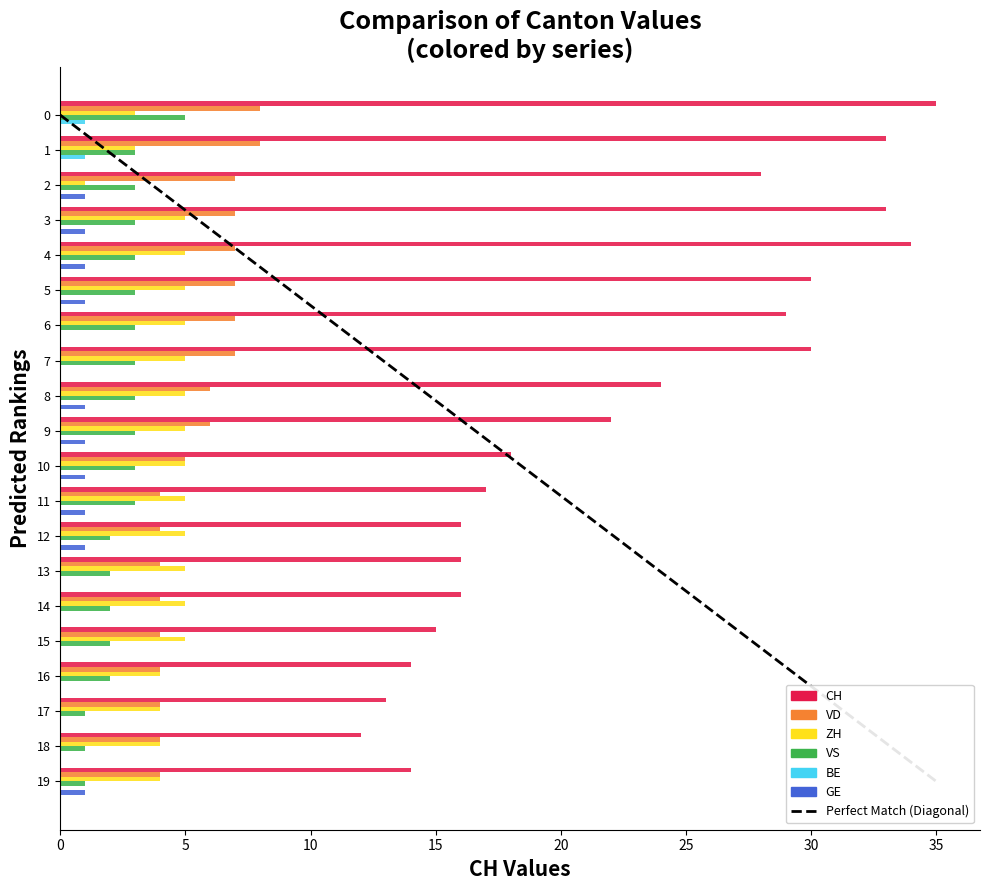

Count the number of data series in this chart.

6